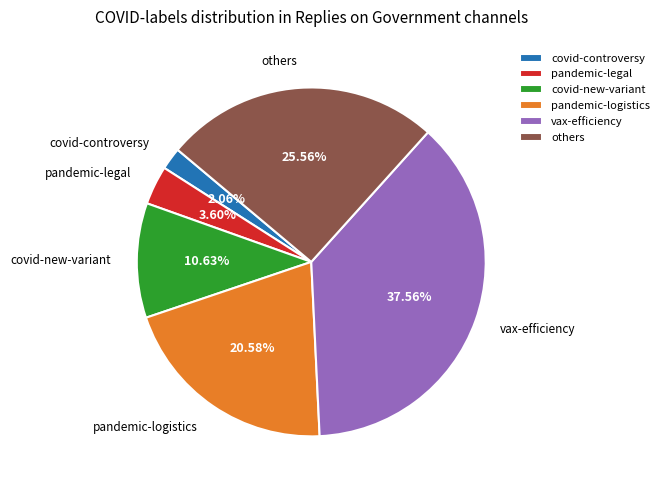

Do covid-controversy and covid-new-variant together represent more than half of the pie?

No